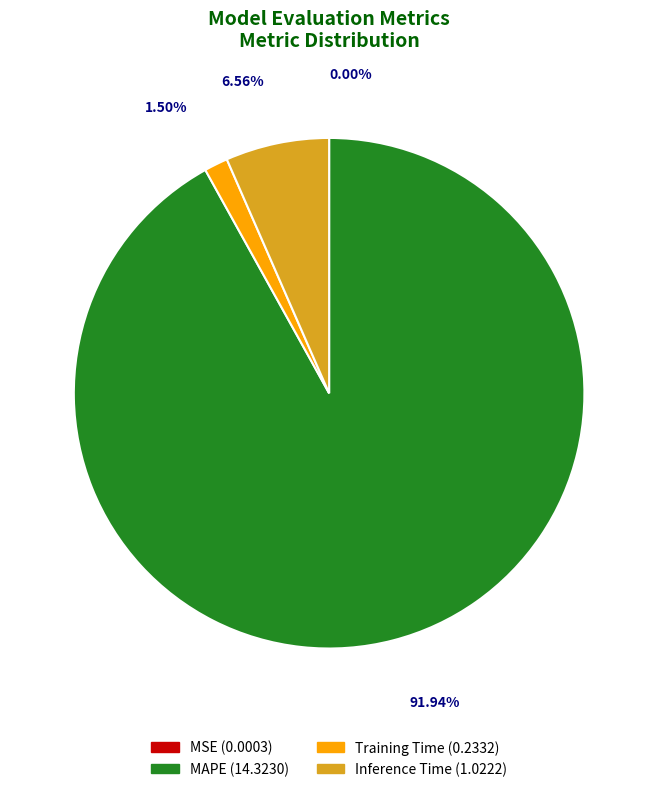

Which has a higher value, Training Time or MAPE?

MAPE